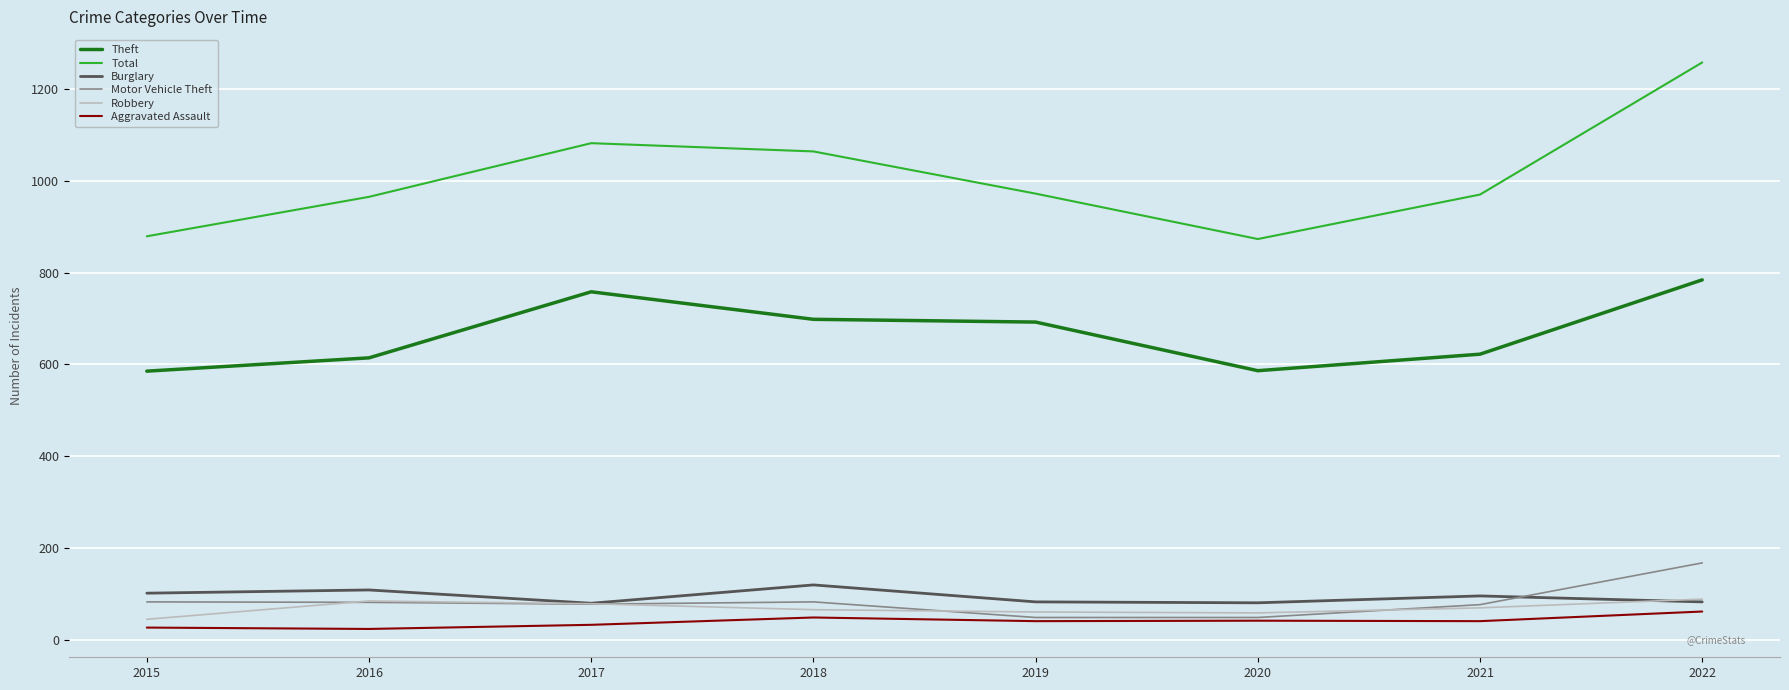

Is this an area chart (filled region under the line)?

No